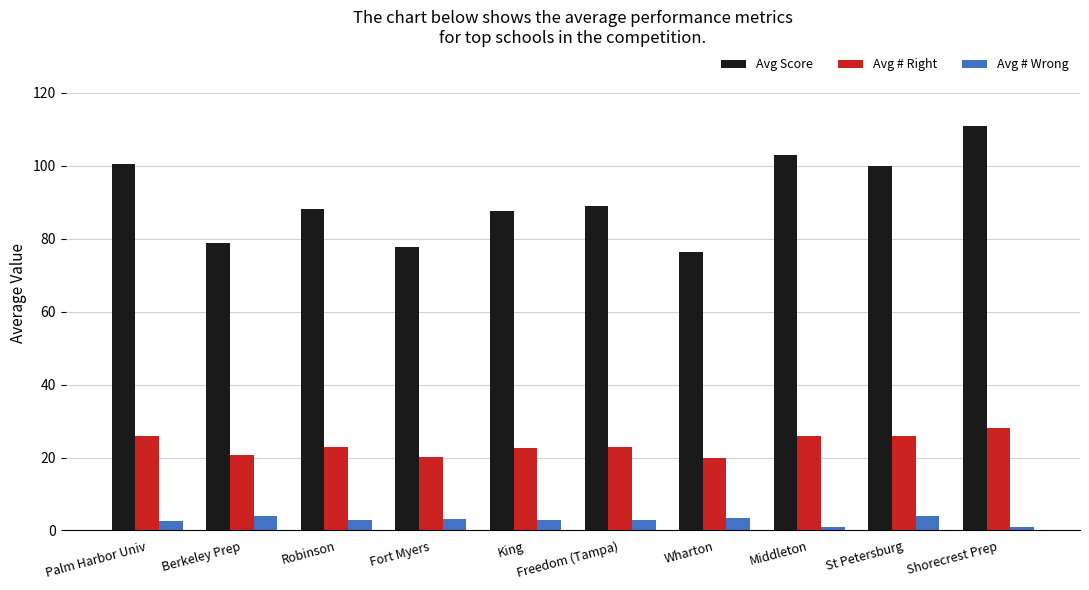

What is the approximate value of Avg Score at Palm Harbor Univ?

100.5